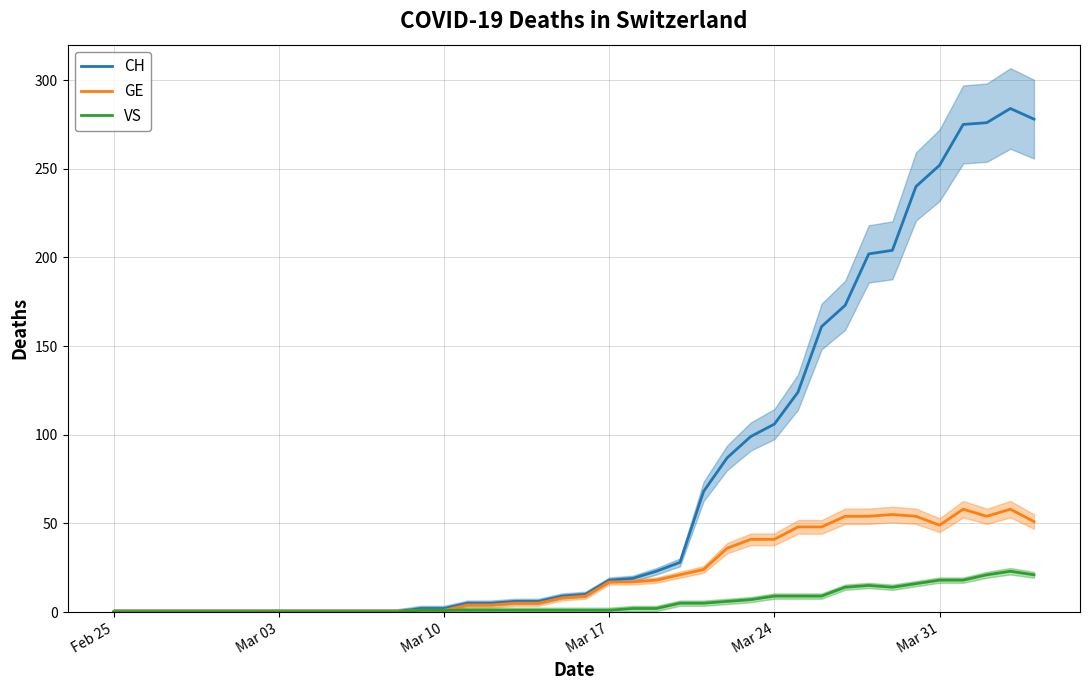

How many lines are shown in the chart?

3